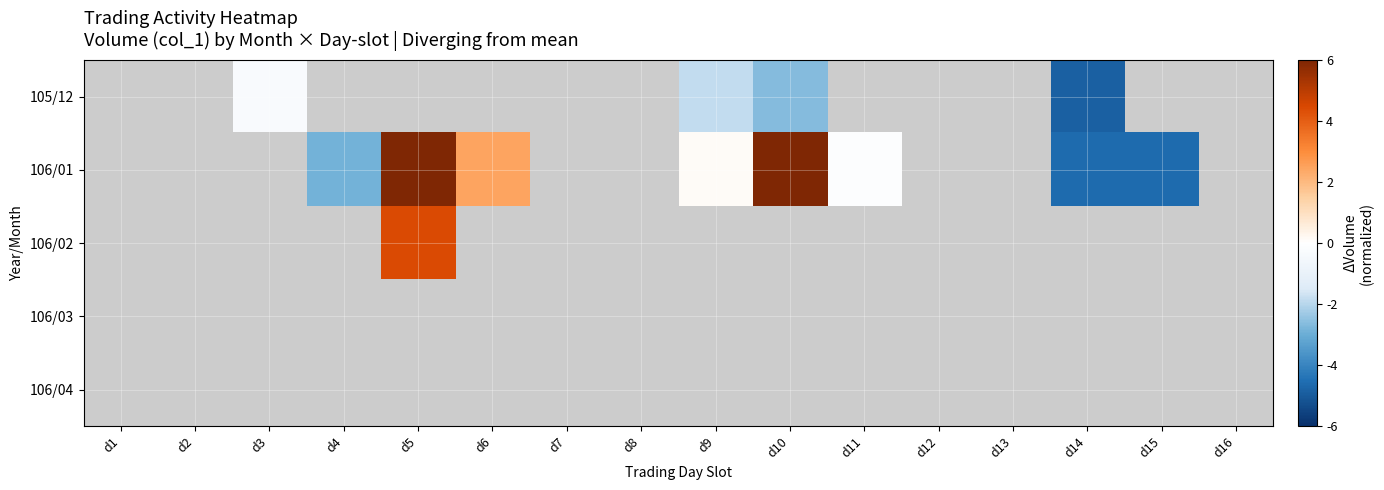

At which category does the chart reach its peak across all series?

d5